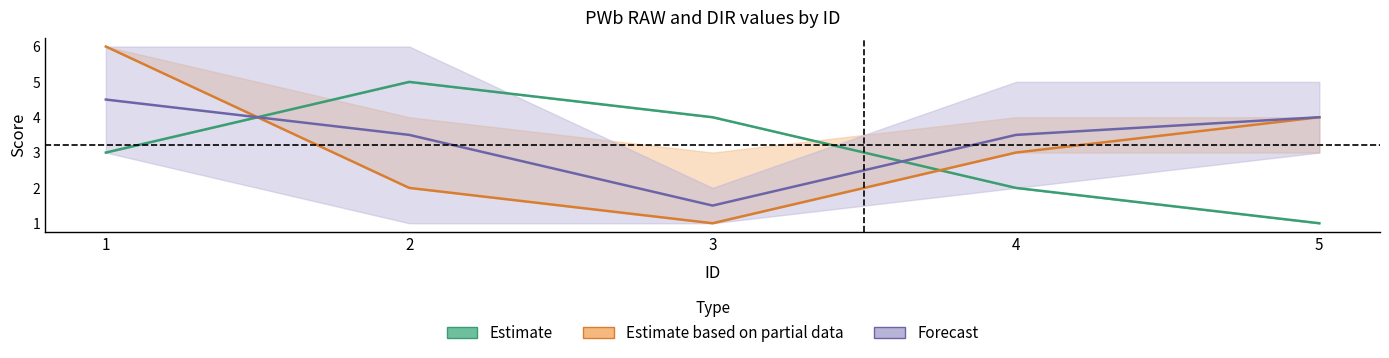

At which label does PWb_11_RAW reach its minimum?

5